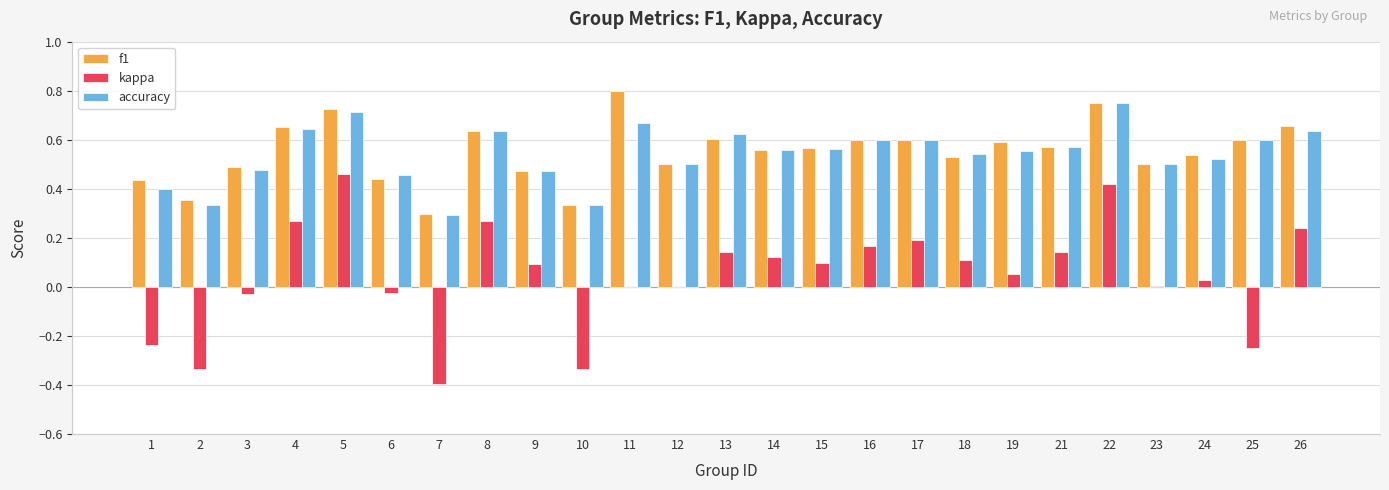

How many groups of bars are there?

25